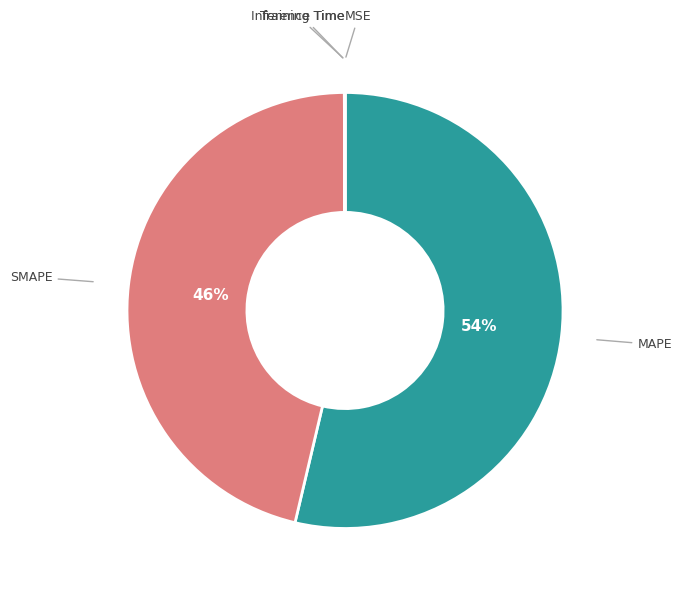

To the nearest percent, what is the average slice percentage?

20%